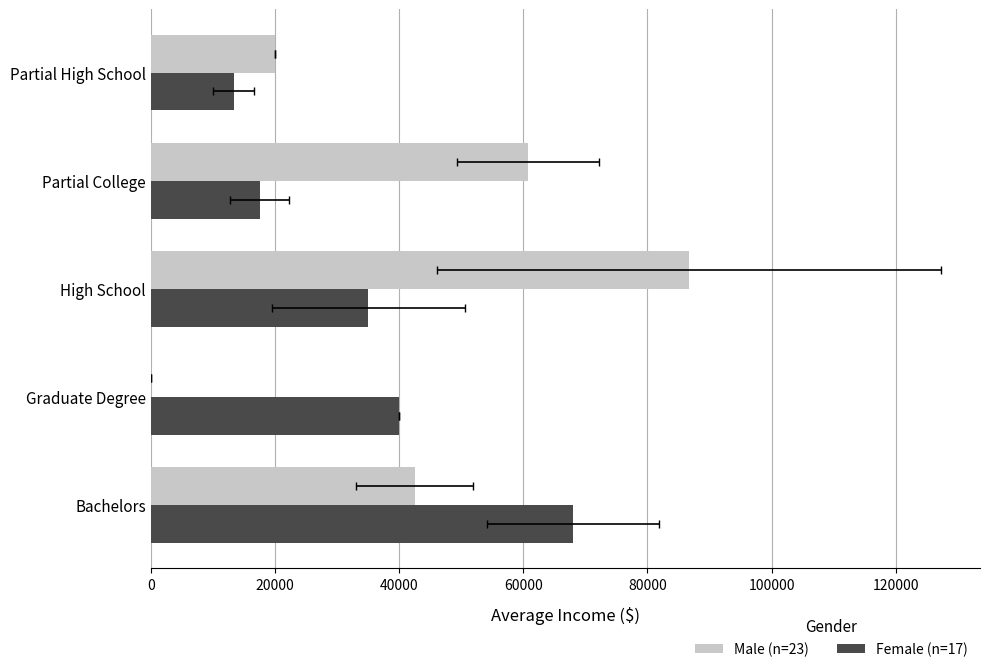

How many data points in Male are less than 42500?

2